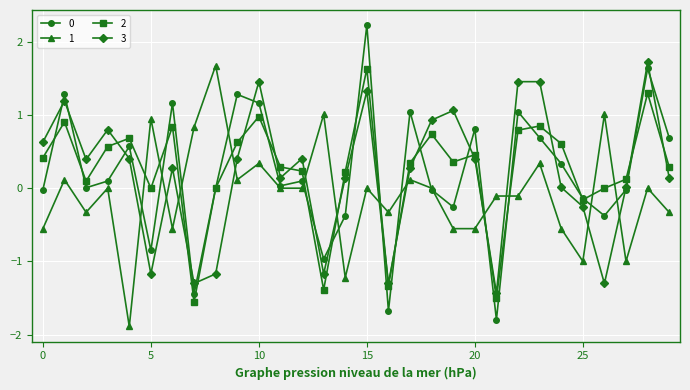

True or false: 3 and 1 intersect in this chart.

True